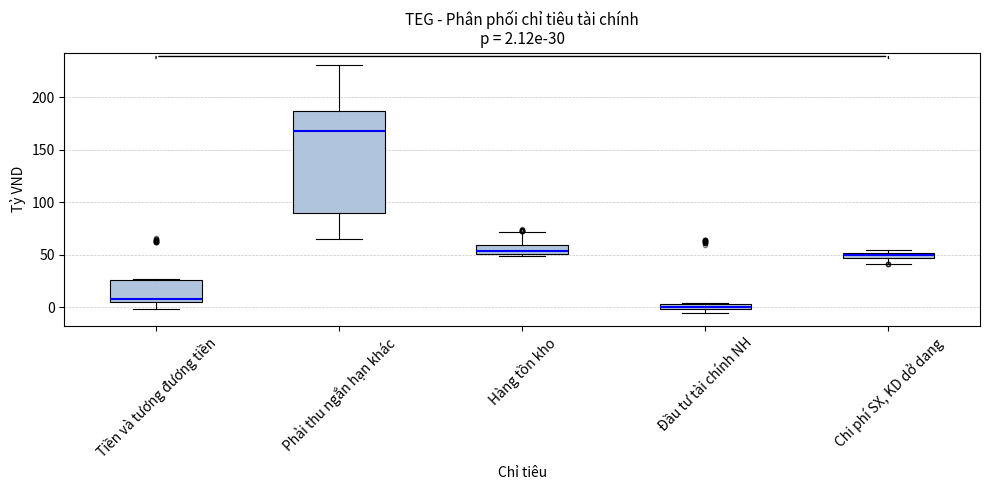

Which box has the lowest median line?

Đầu tư tài chính NH